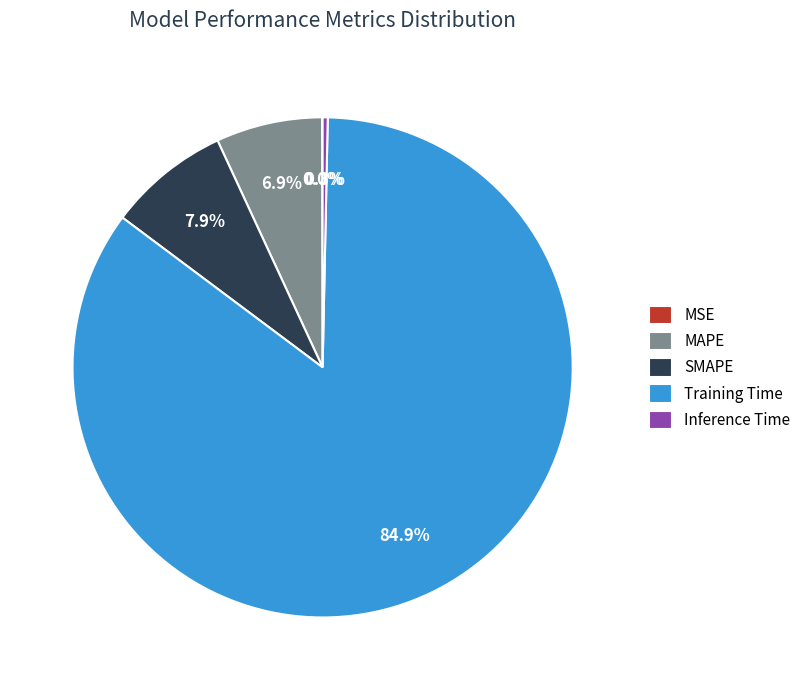

To the nearest percent, what is the average slice percentage?

20%